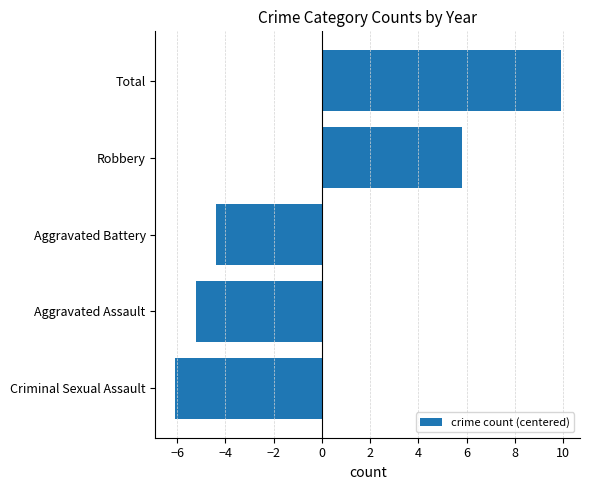

What is the change in value from Aggravated Battery to Robbery?

+10.2